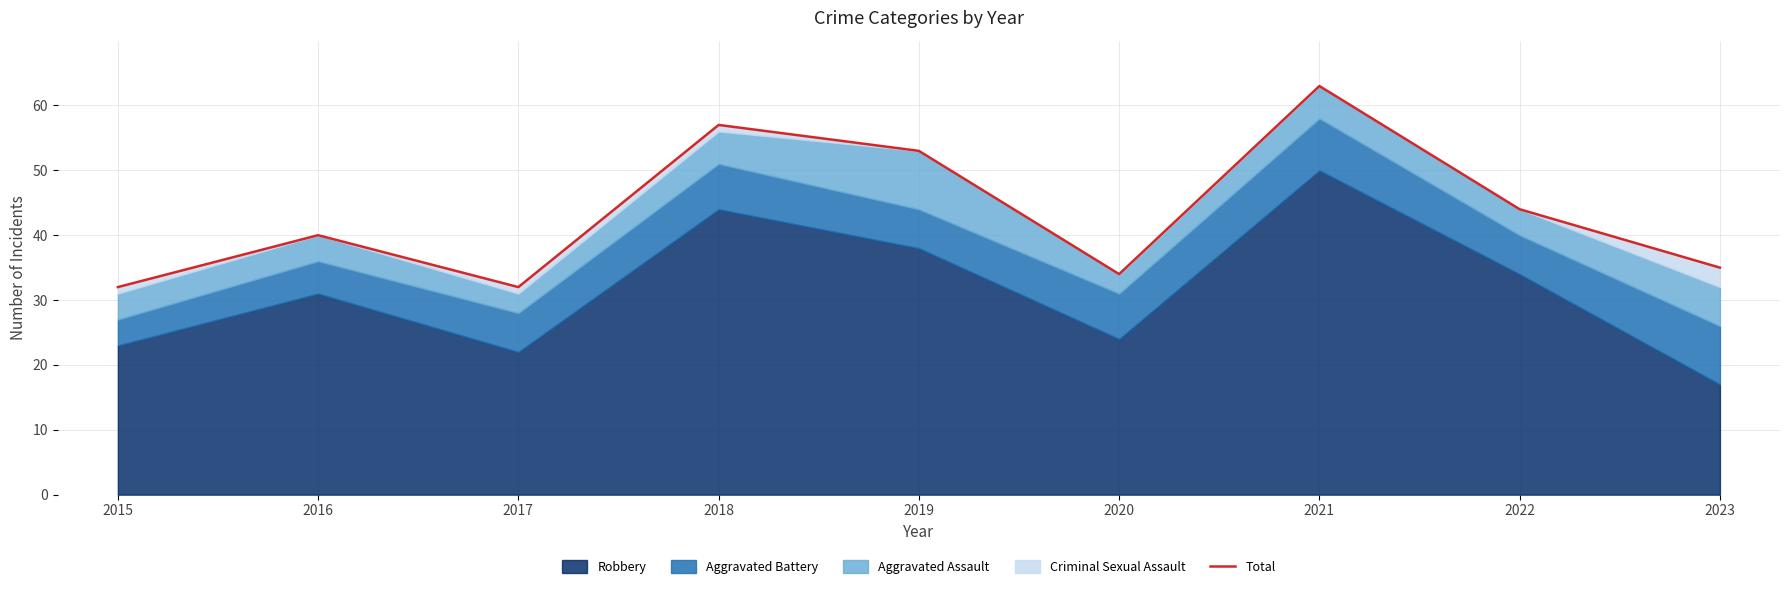

Which has a higher value, 2016 or 2020?

2016